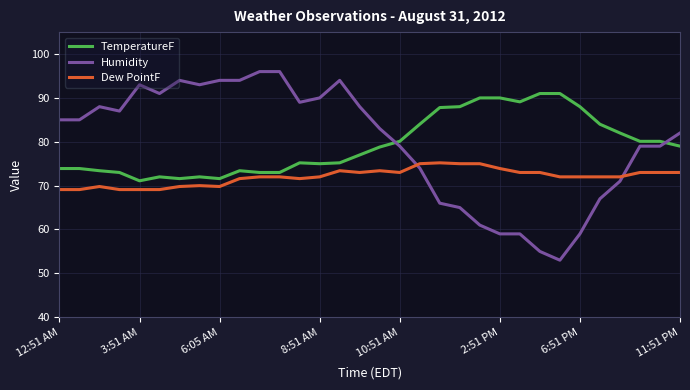

List the series in order of their peak value, highest first.

Humidity, TemperatureF, Dew PointF